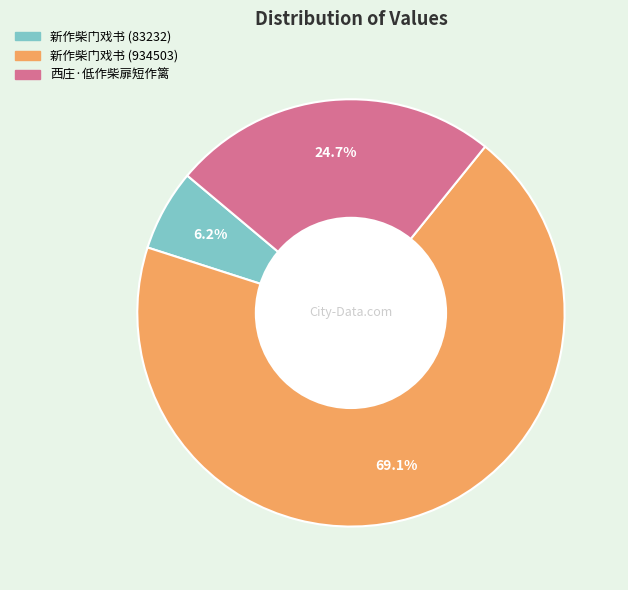

To the nearest percent, what portion does 新作柴门戏书 (934503) represent?

69%